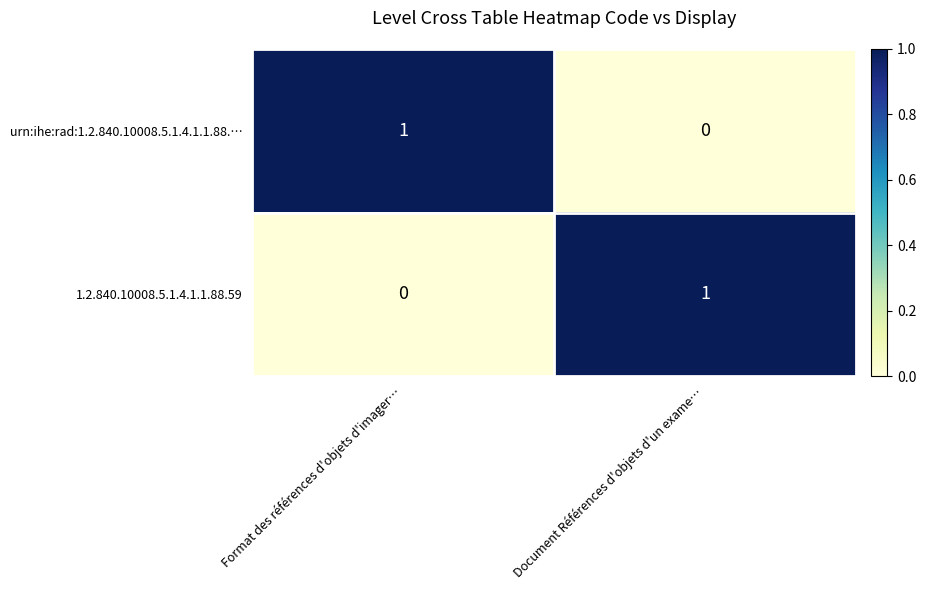

At which label is 1.2.840.10008.5.1.4.1.1.88.59 closest to 0?

Format des références d'objets d'imager…